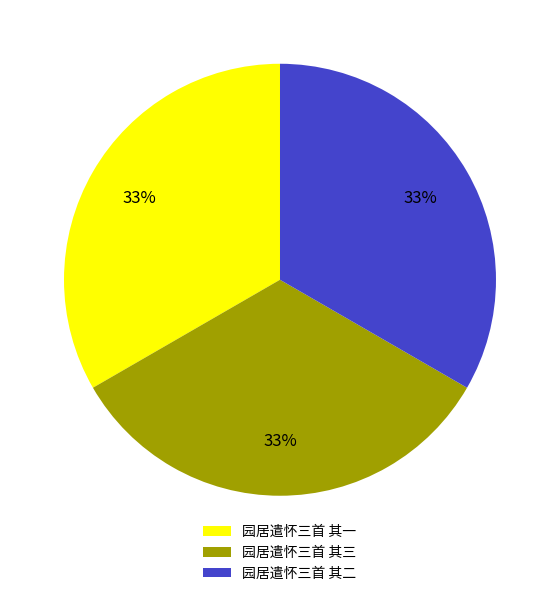

Is it true that 园居遣怀三首 其一 is 24% of the pie?

False